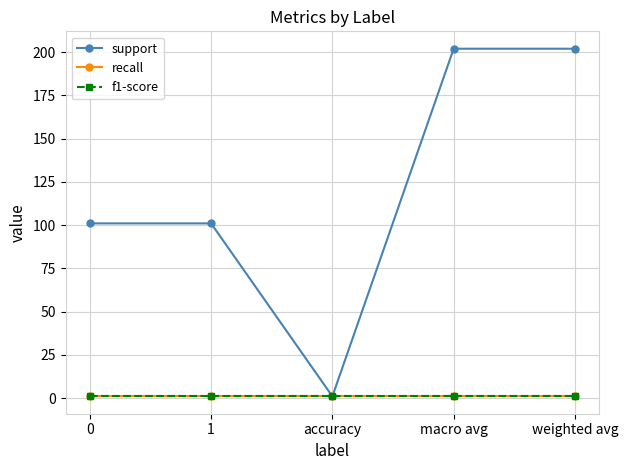

Is this an area chart (filled region under the line)?

No